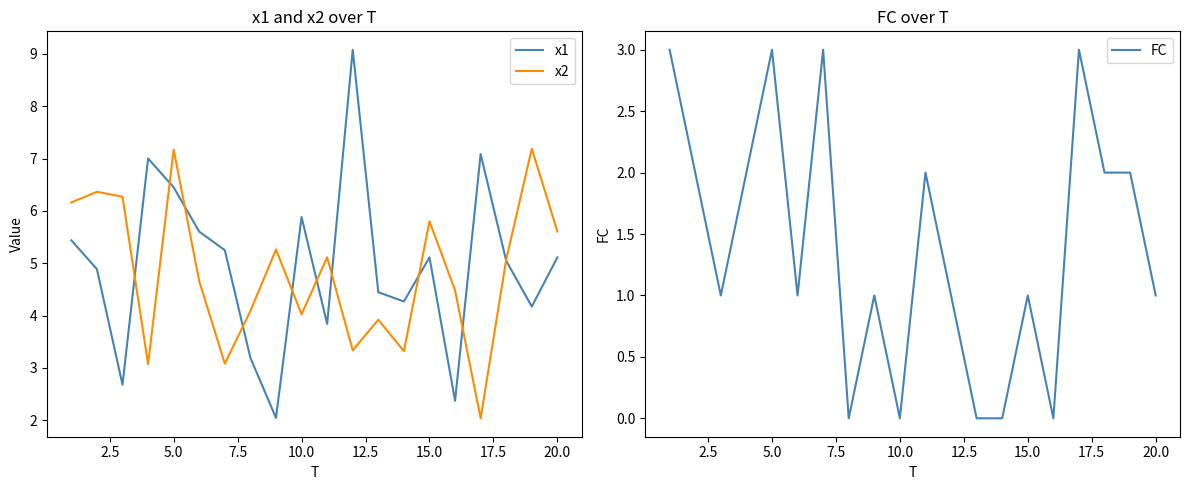

The value of x2 at 5.0 is 7.2. True or false?

True